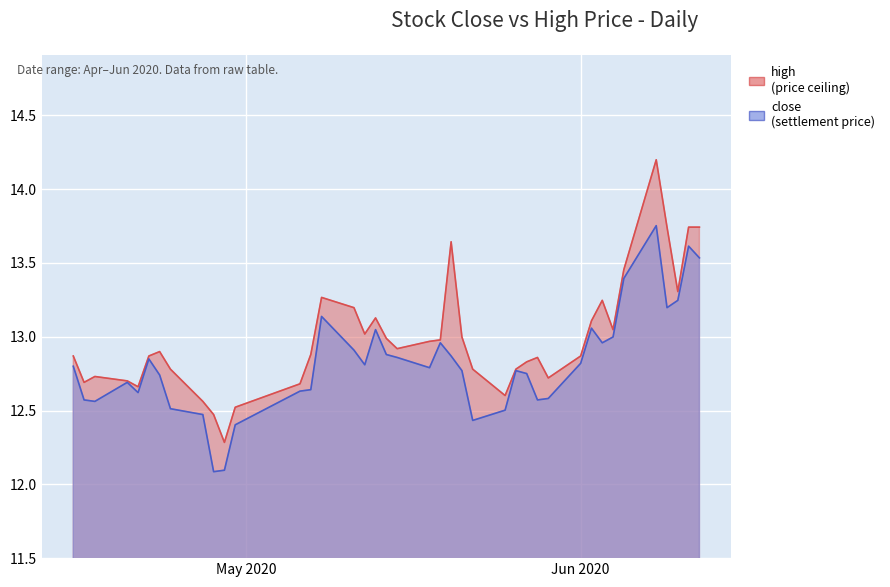

The value of close at 2020-06-10 is 20.1. True or false?

False